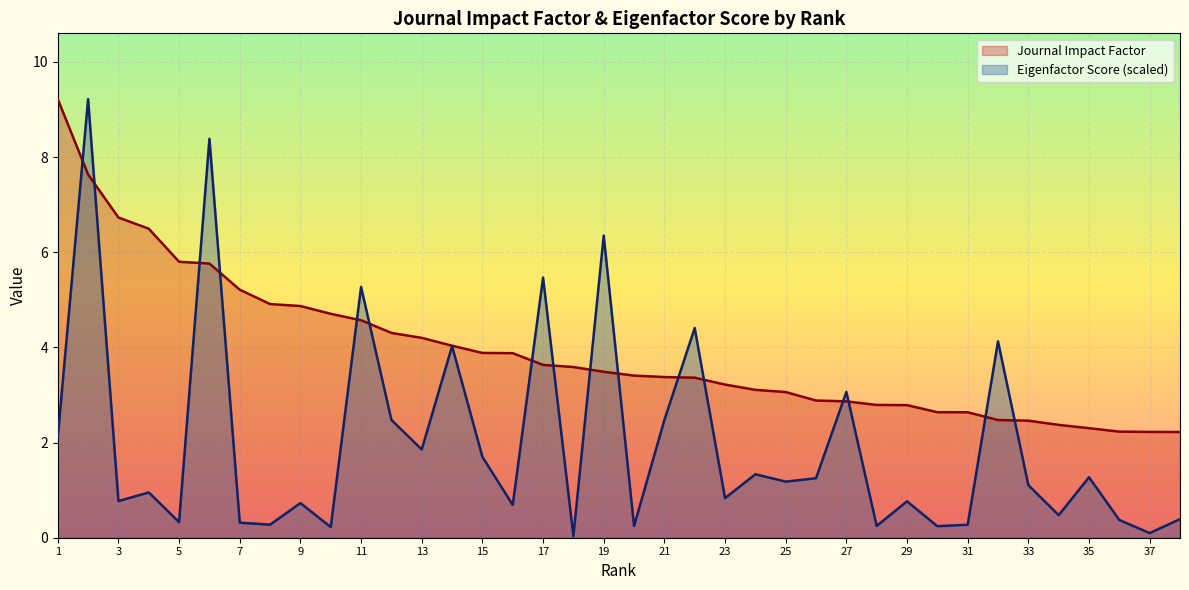

Reading left to right, list all the values displayed in this chart.

Journal Impact Factor: 9.2	7.6	6.7	6.5	5.8	5.8	5.2	4.9	4.9	4.7	4.6	4.3	4.2	4.0	3.9	3.9	3.6	3.6	3.5	3.4	3.4	3.4	3.2	3.1	3.1	2.9	2.9	2.8	2.8	2.6	2.6	2.5	2.5	2.4	2.3	2.2	2.2	2.2
Eigenfactor Score: 2.1	9.2	0.8	1.0	0.3	8.4	0.3	0.3	0.7	0.2	5.3	2.5	1.9	4.0	1.7	0.7	5.5	0.0	6.4	0.2	2.5	4.4	0.8	1.3	1.2	1.3	3.1	0.2	0.8	0.2	0.3	4.1	1.1	0.5	1.3	0.4	0.1	0.4